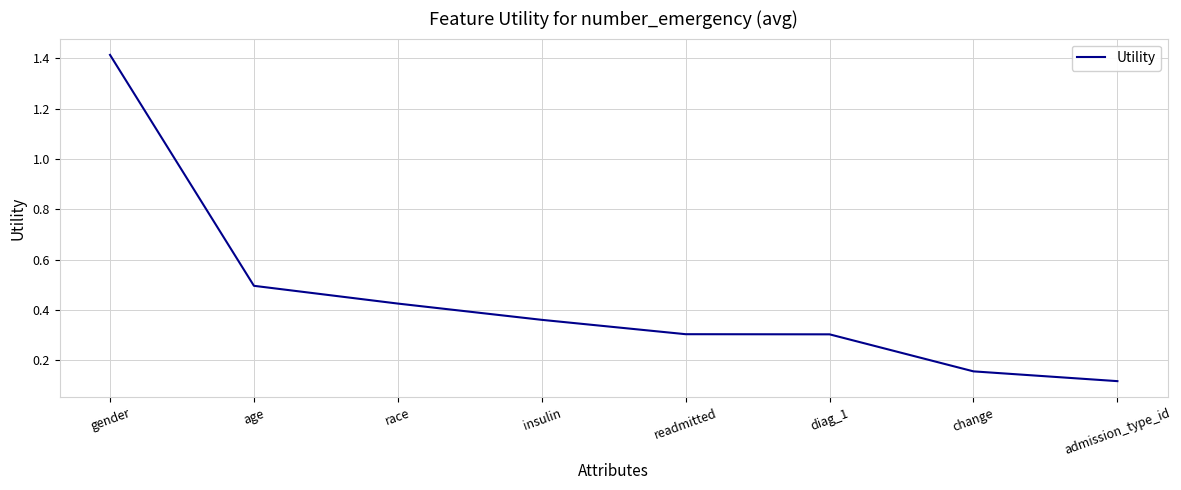

What is the approximate value at diag_1?

0.3